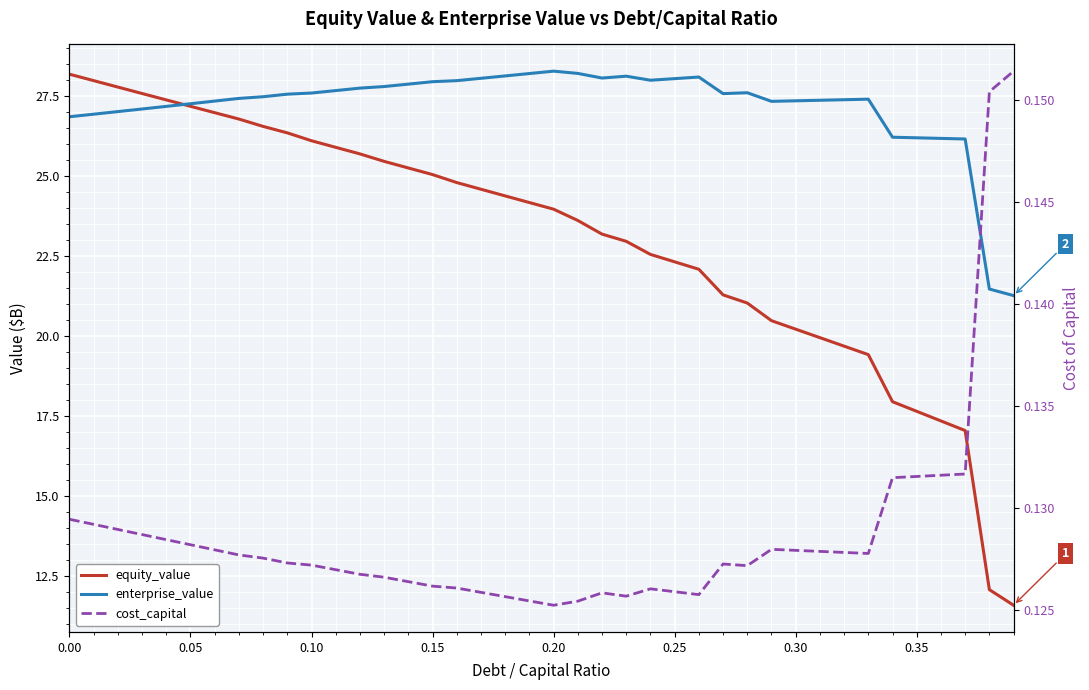

The value of cost_capital at 0.05 is 0.1. True or false?

False